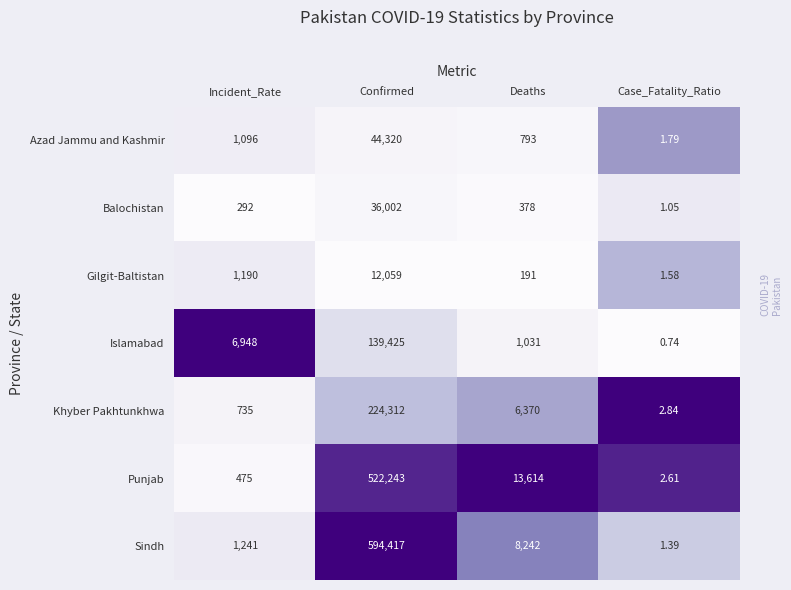

Rank the series by their maximum value, from lowest to highest.

Gilgit-Baltistan, Balochistan, Azad Jammu and Kashmir, Islamabad, Khyber Pakhtunkhwa, Punjab, Sindh